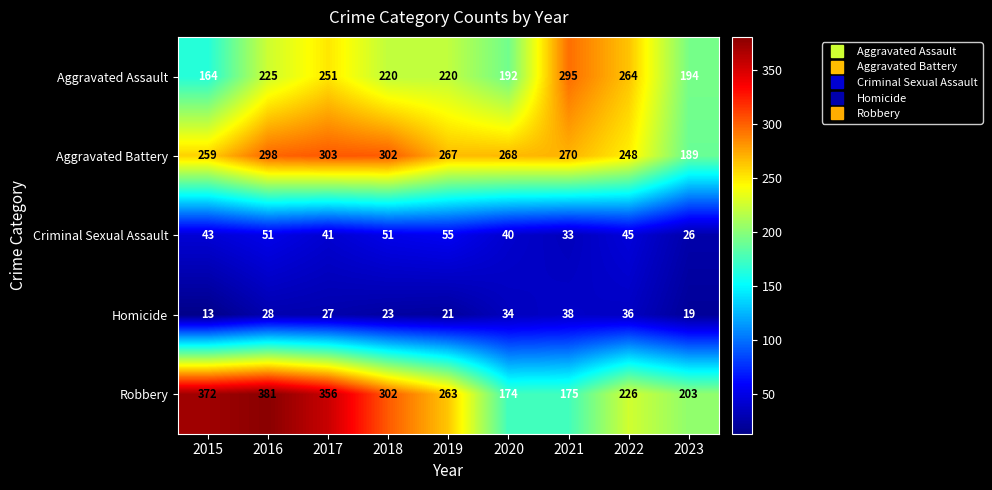

True or false: Criminal Sexual Assault has a value of 33 at 2021.

True